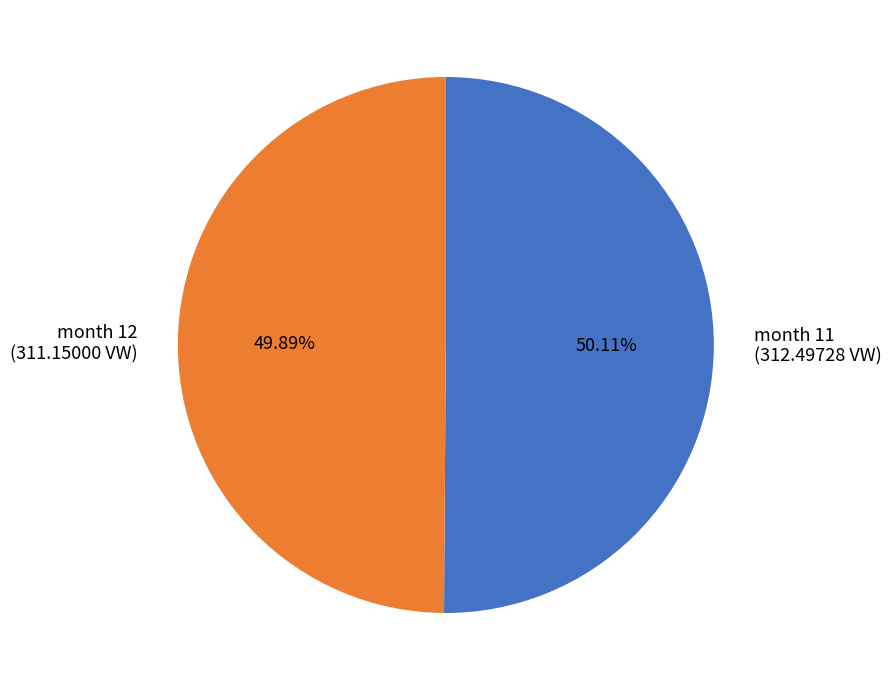

Does any single category account for the majority?

Yes